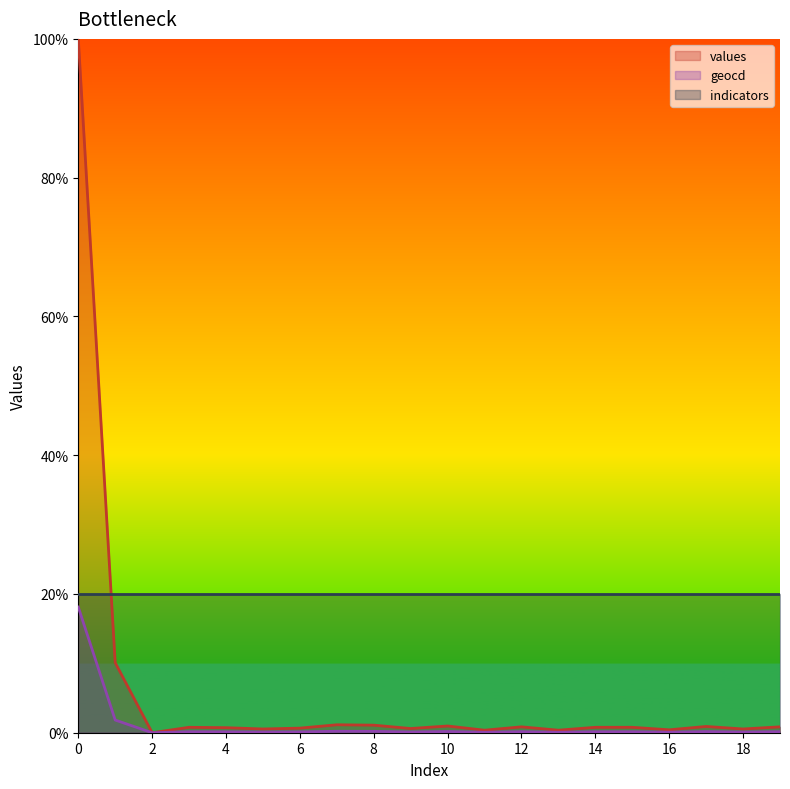

True or false: geocd and values cross at least once.

False